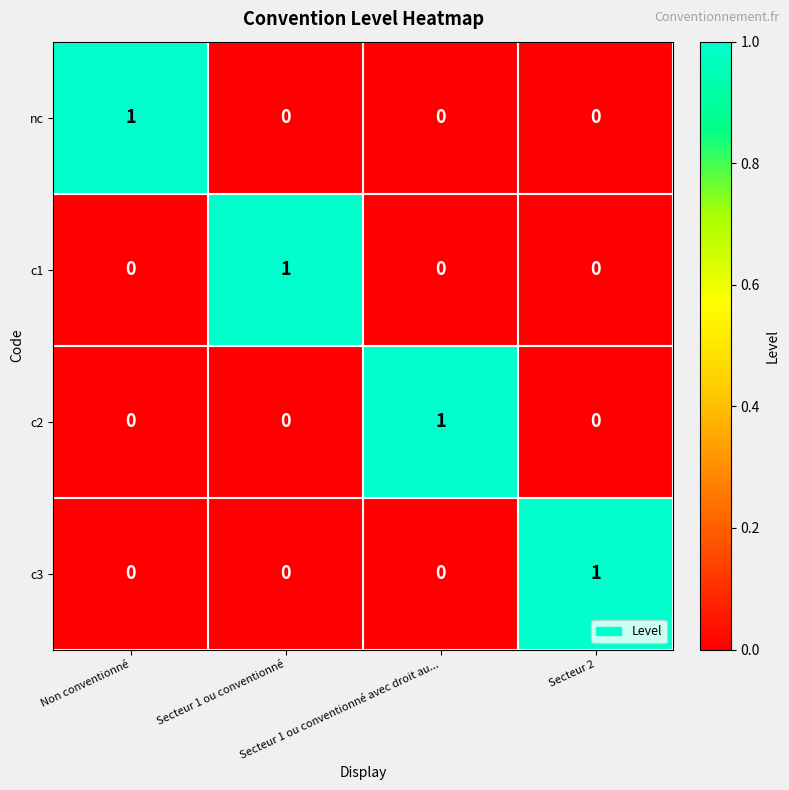

How many distinct data groups are displayed?

4